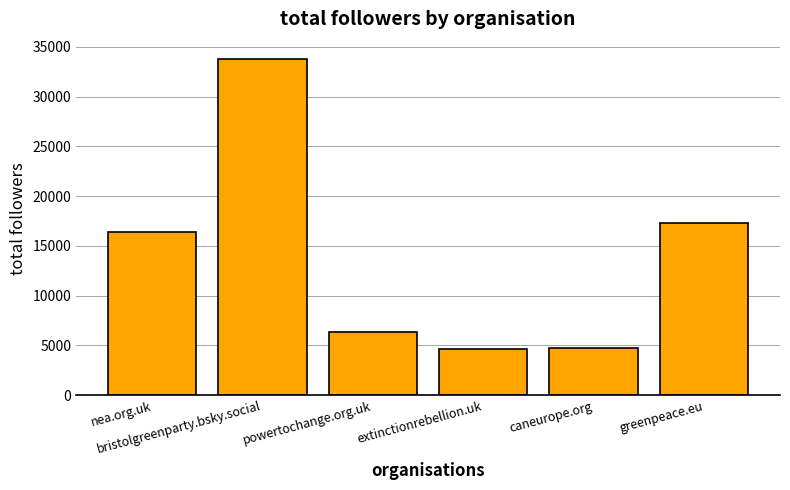

What is the difference between the second highest and second lowest values?

12520